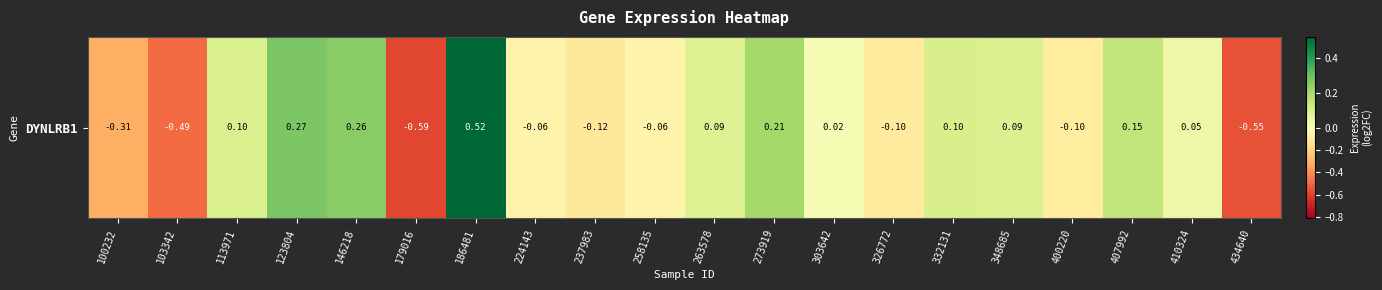

At which category does the chart reach its minimum across all series?

179016